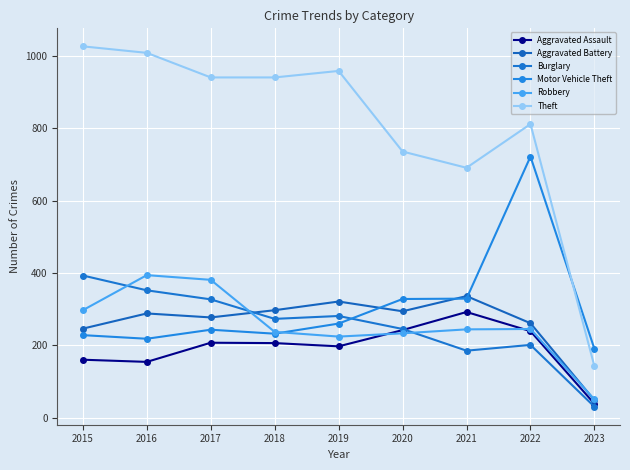

What is the total value across all series at 2020?

2078